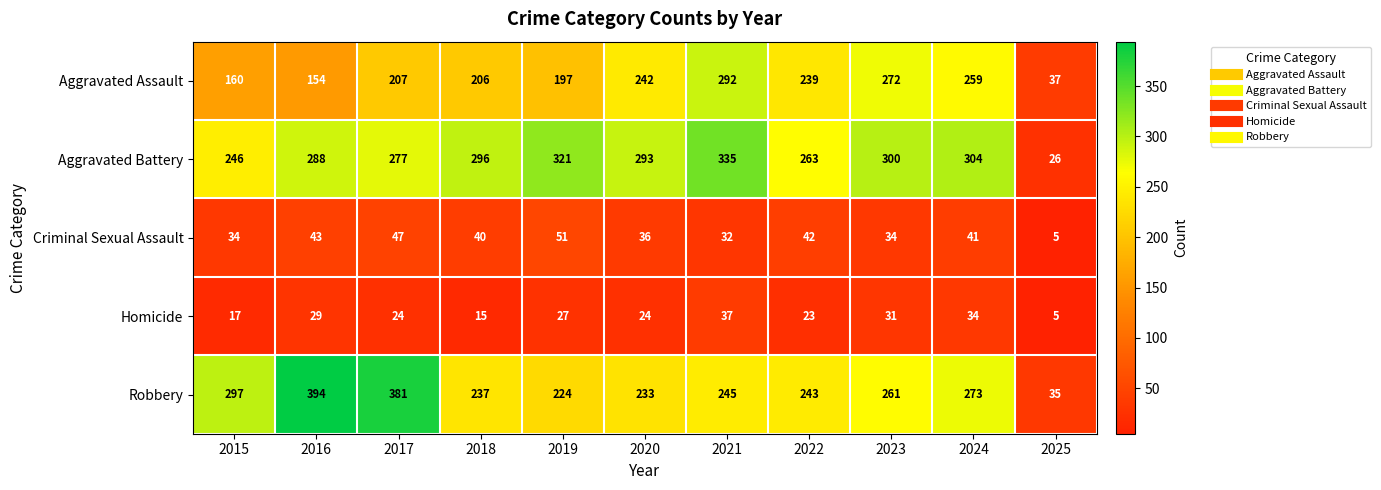

At which category is the sum across all series the highest?

2021